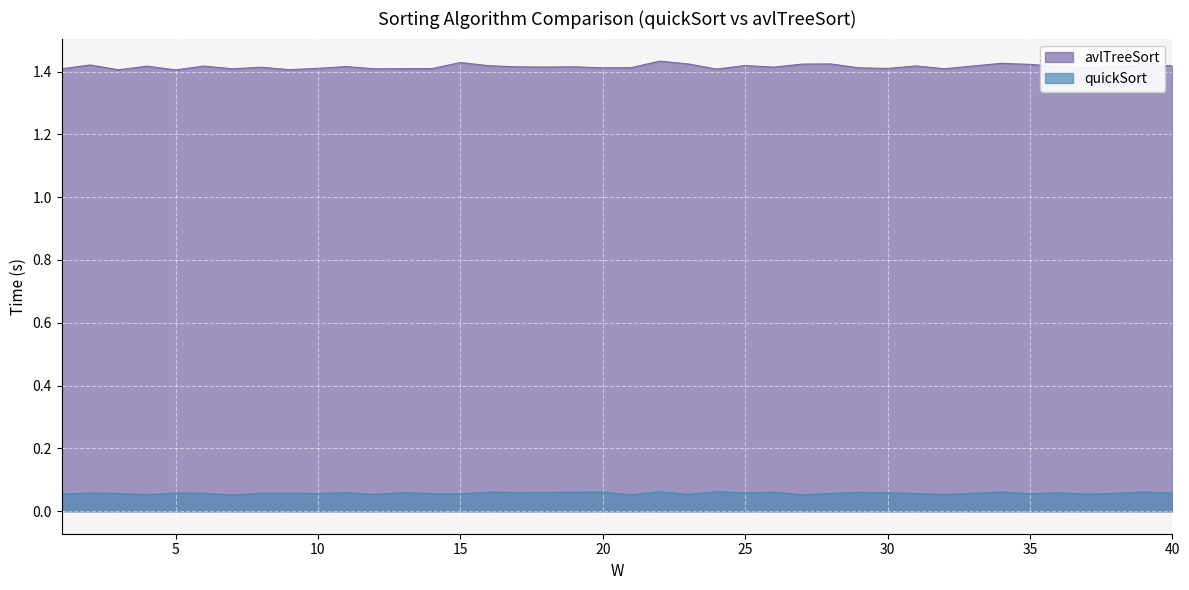

True or false: avlTreeSort has more than 1 points higher than both neighbors.

True